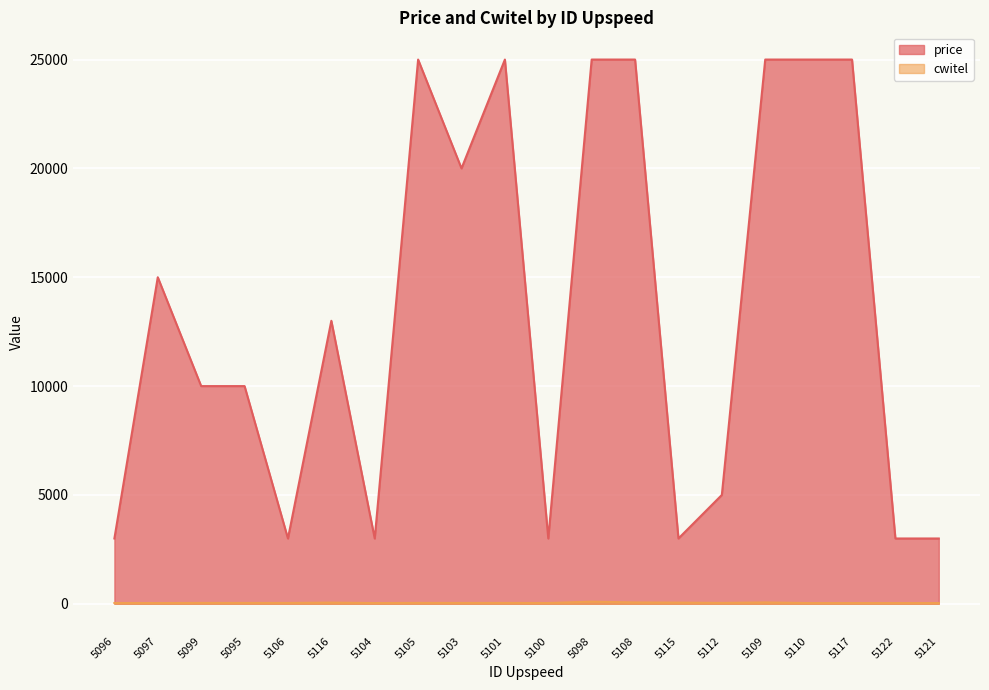

What is the difference between the second highest and minimum values in the price series?

22000